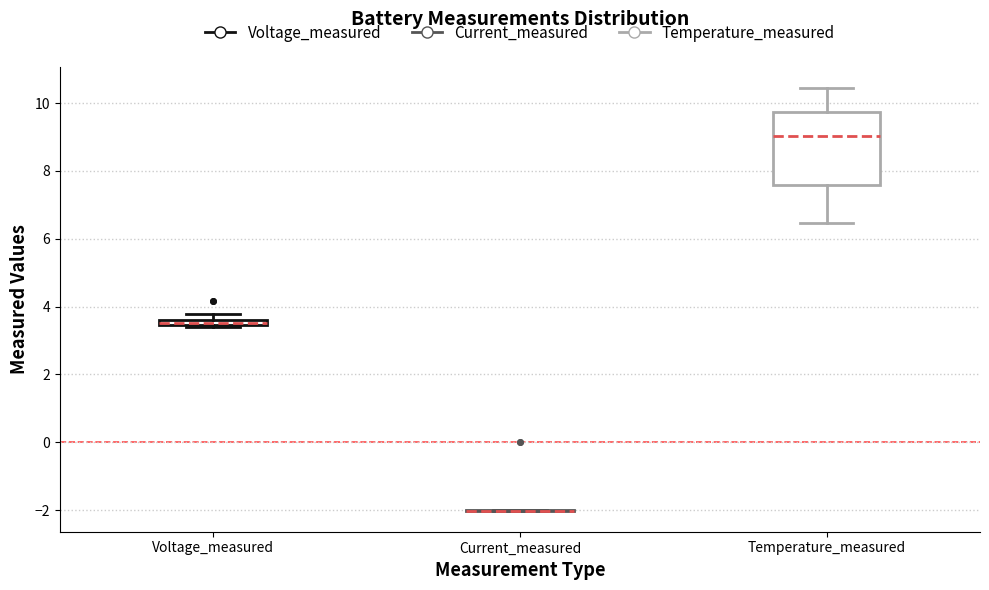

Where is the lower edge of the box for Voltage_measured on the y-axis? The values are not printed on the chart, so give them approximately, as read against the axis.

3.4